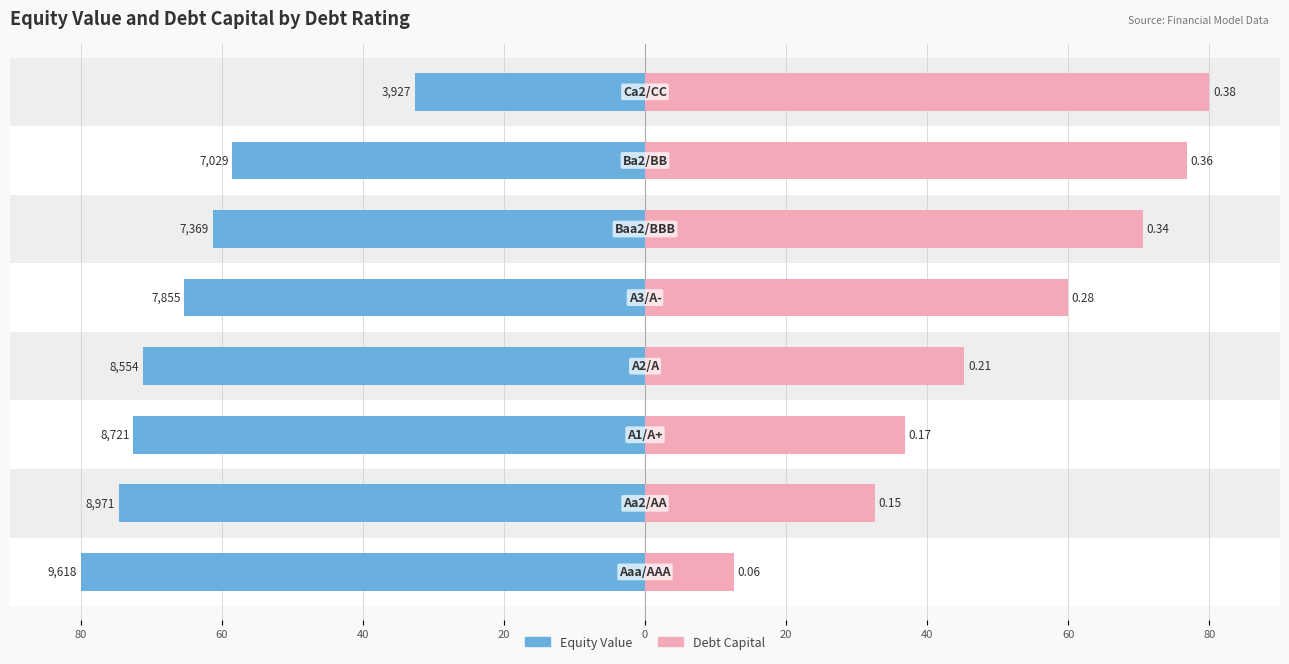

What is the difference between the highest and lowest values at 80?

67.4